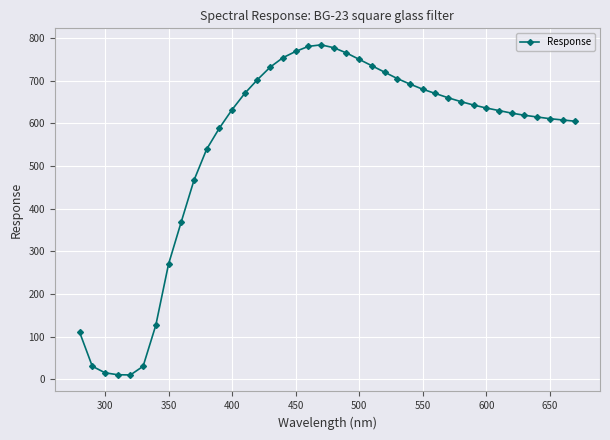

What is the greatest value displayed?

784.0